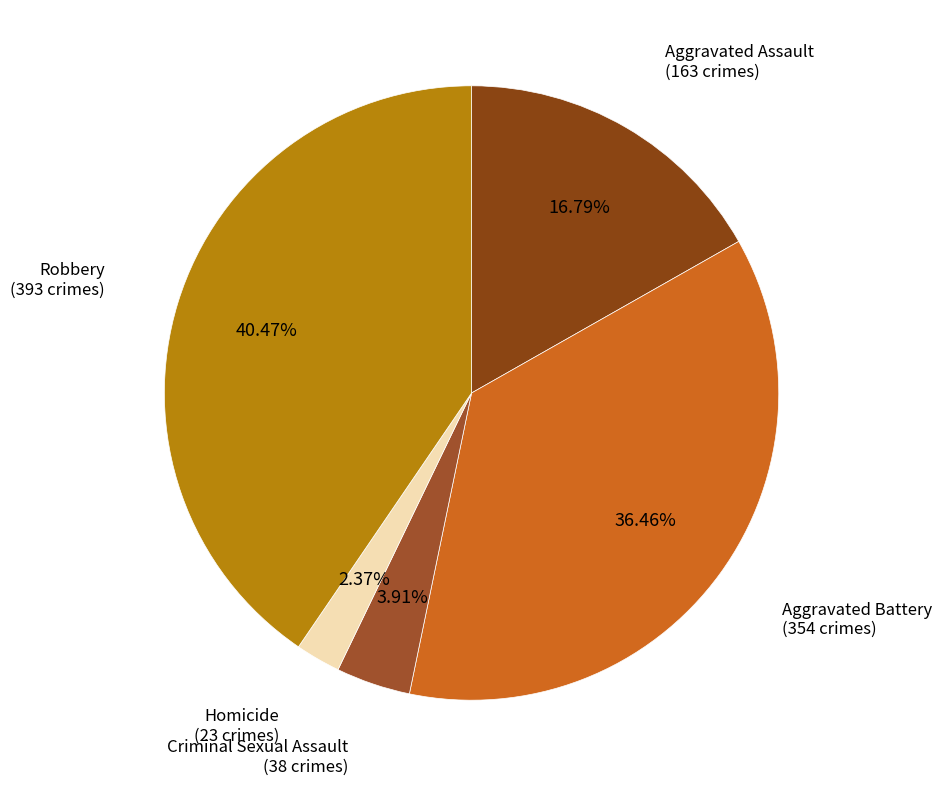

How many segments does this pie chart have?

5